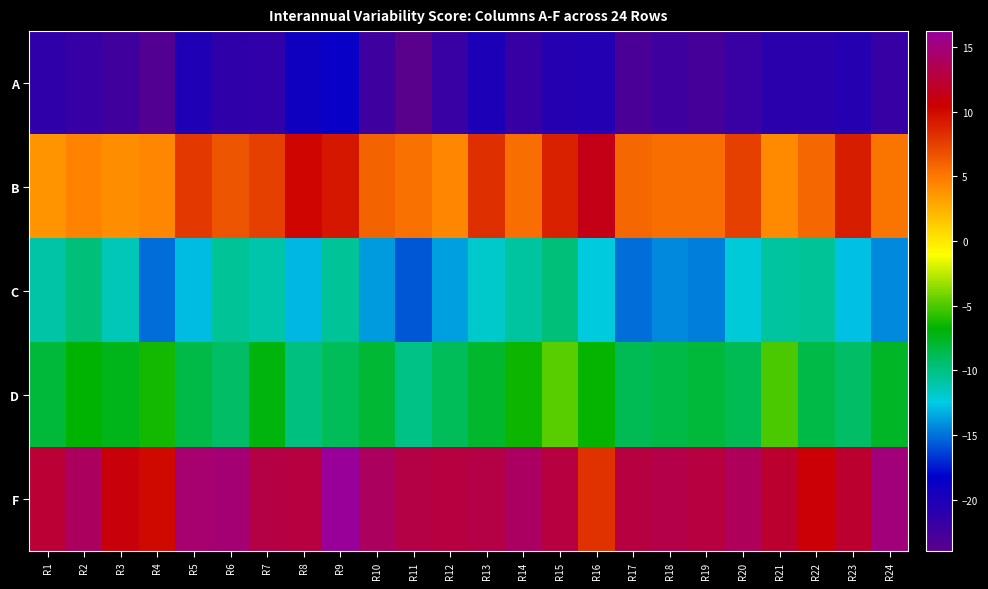

Which series has the largest total across all categories?

F